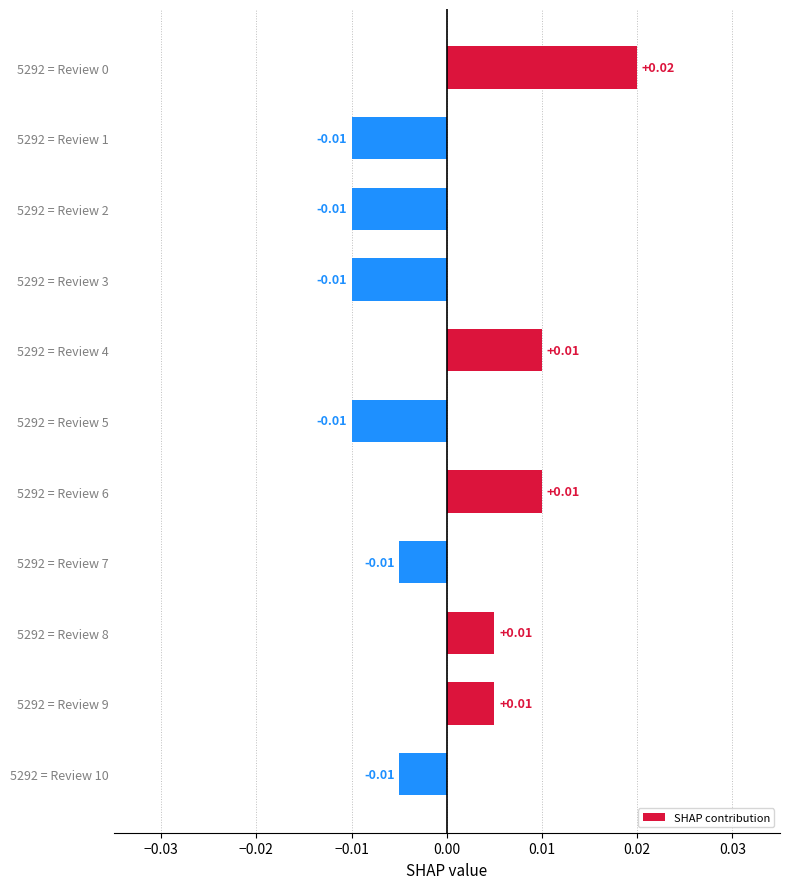

Count the number of categories in the chart.

11